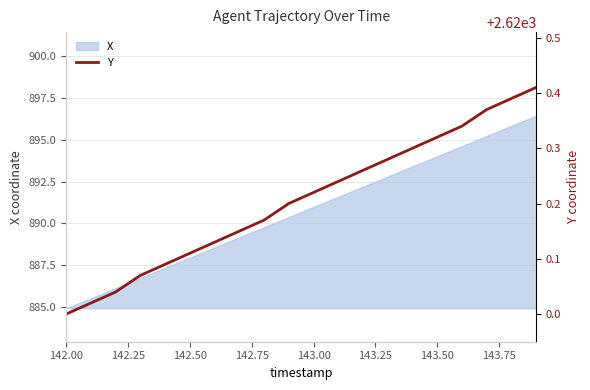

How many categories are shown in the chart?

20